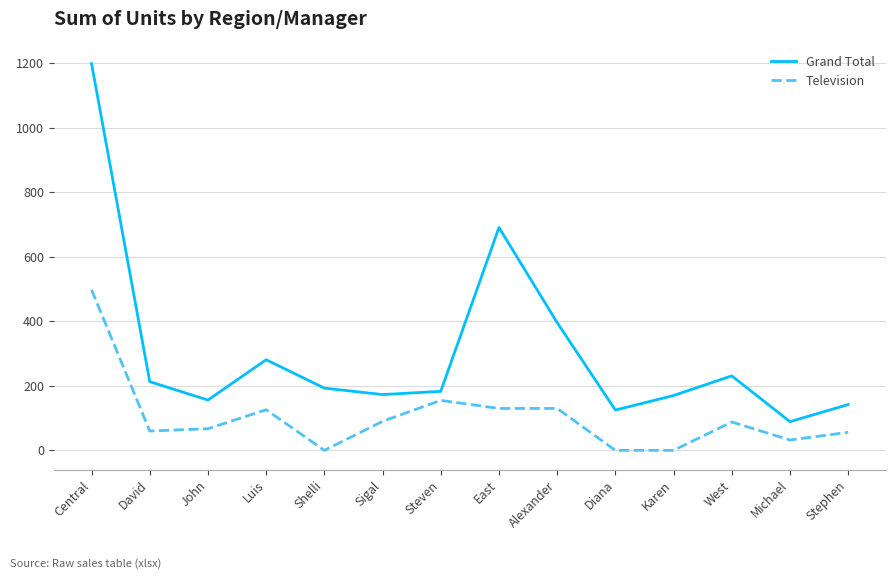

Rank the series by their average value, from highest to lowest.

Grand Total, Television